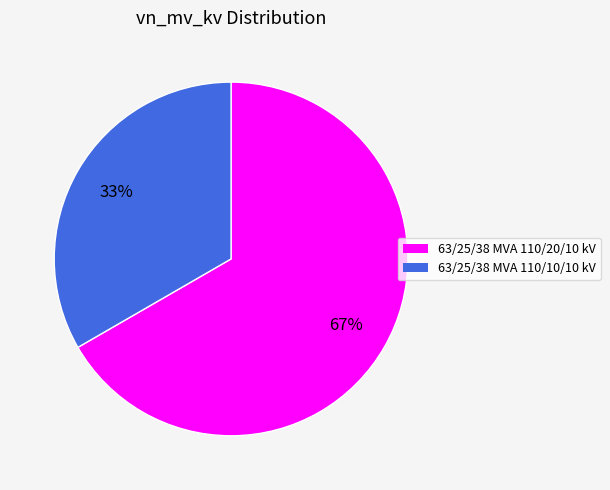

Rank the categories by value from highest to lowest.

63/25/38 MVA 110/20/10 kV, 63/25/38 MVA 110/10/10 kV